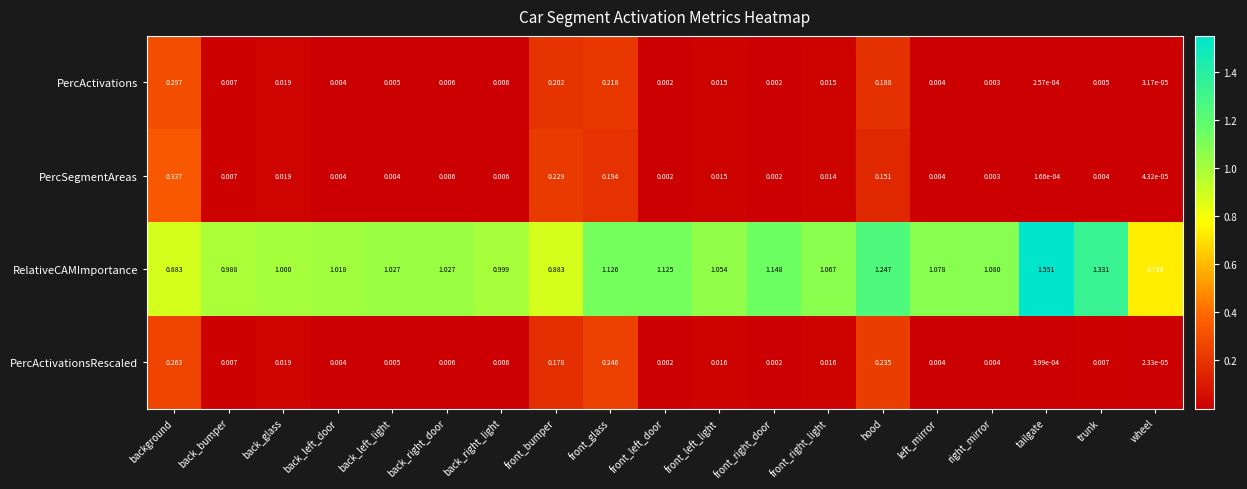

Which label corresponds to the largest value in the chart?

tailgate